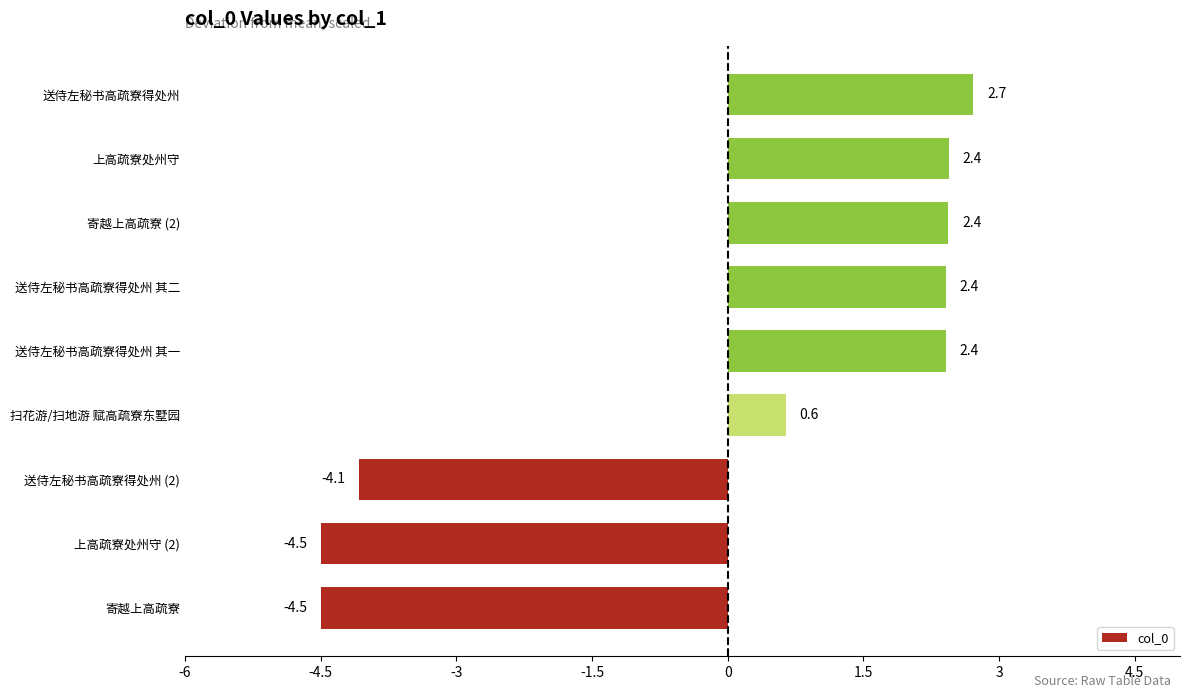

What is the change in value from 送侍左秘书高疏寮得处州 (2) to 送侍左秘书高疏寮得处州 其一?

+6.5